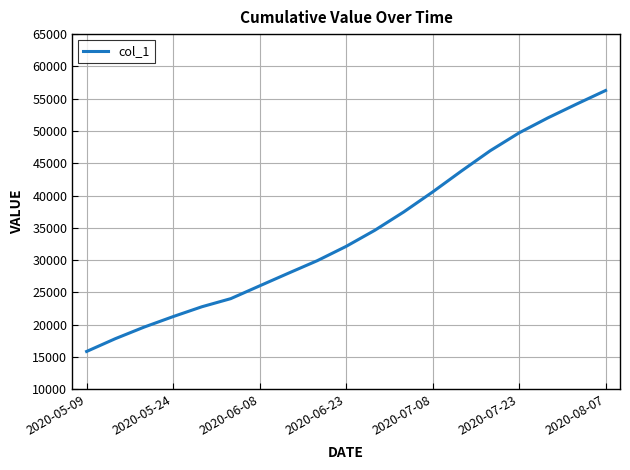

What is the smallest value displayed?

15842.6